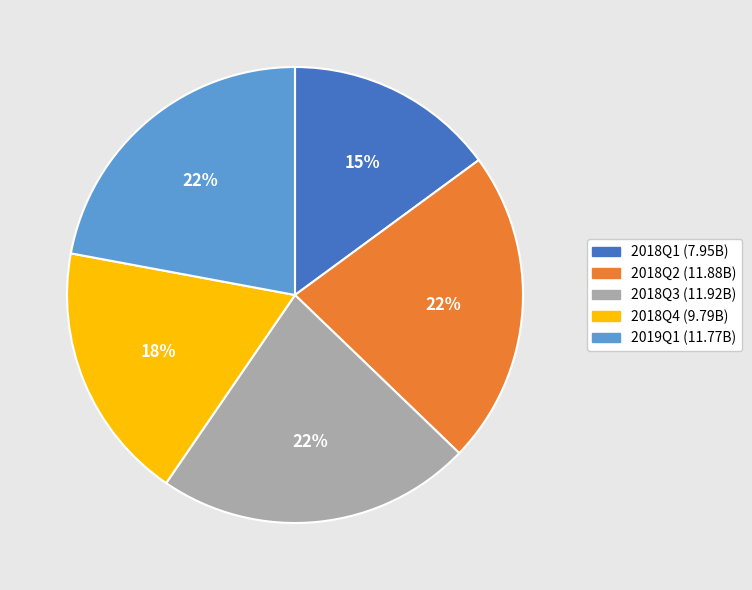

To the nearest percent, what portion does 2018Q2 represent?

22%